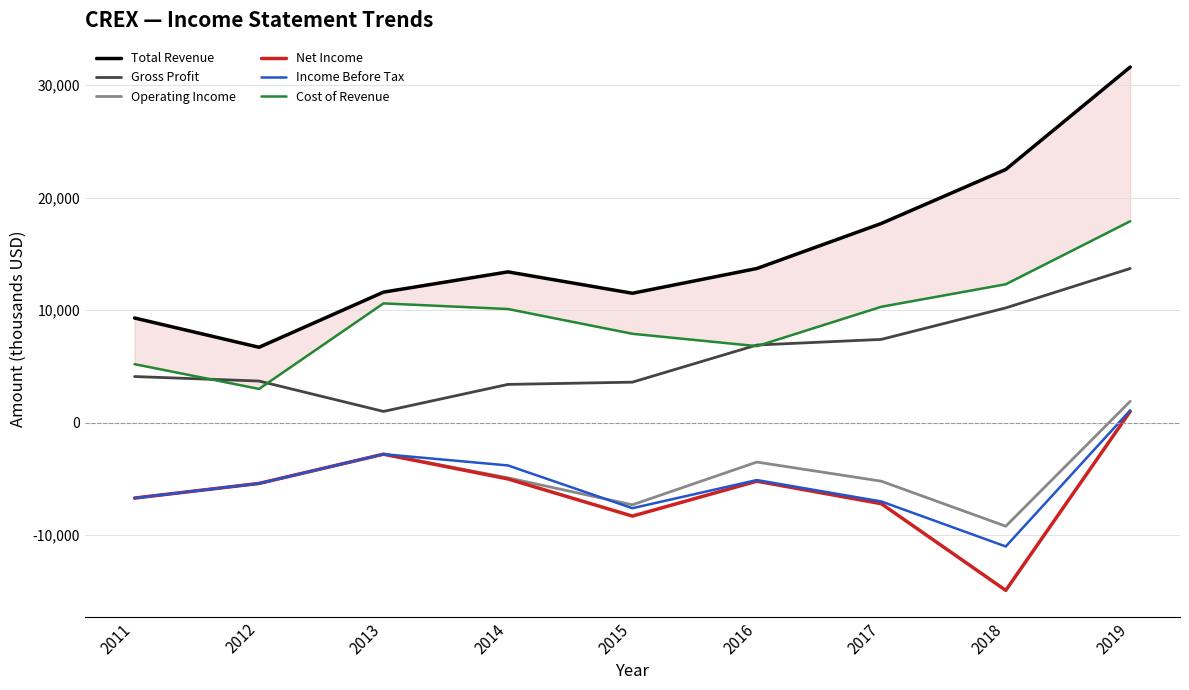

At which category is the sum across all series the highest?

2019